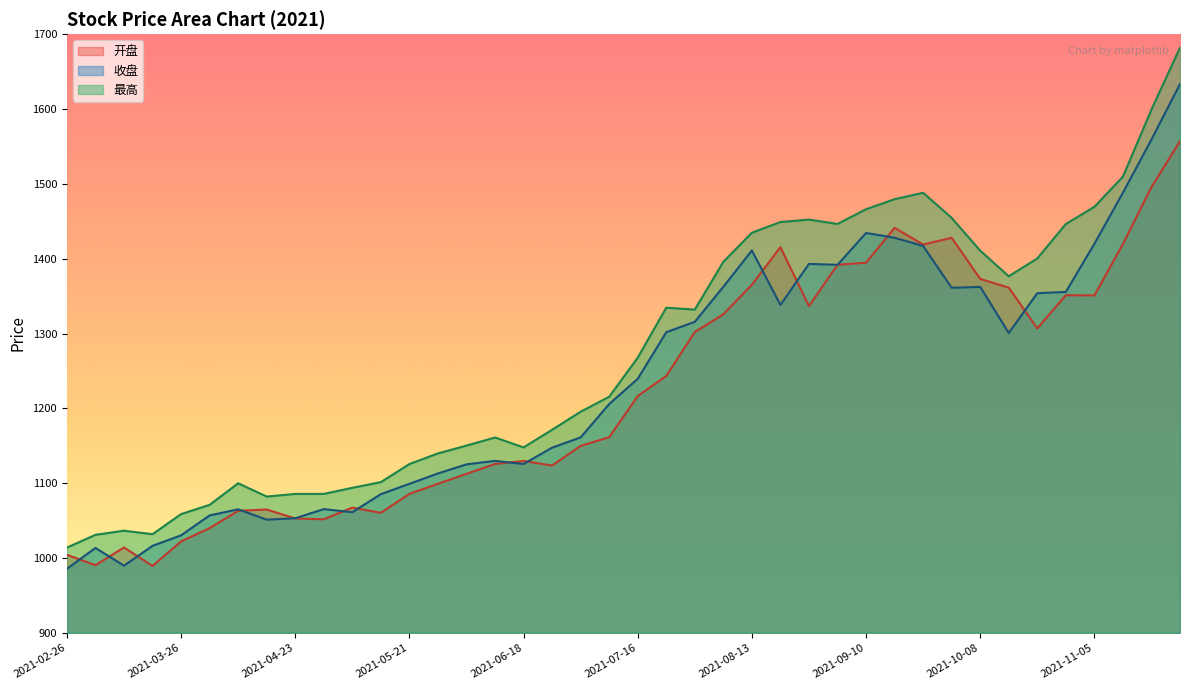

After their last crossing, which series has the higher values: 收盘 or 开盘?

收盘